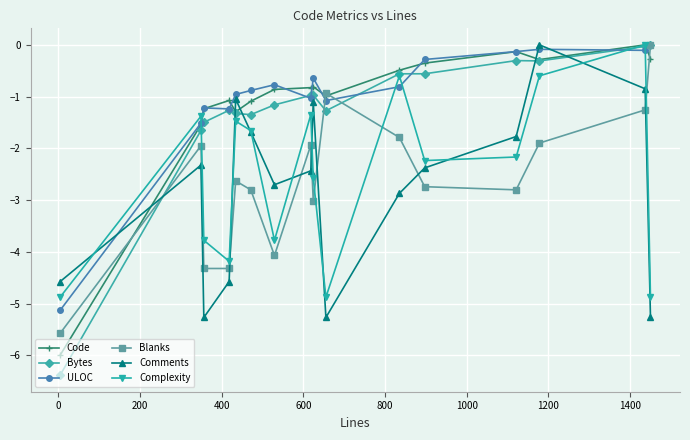

Which series has the largest total across all categories?

ULOC